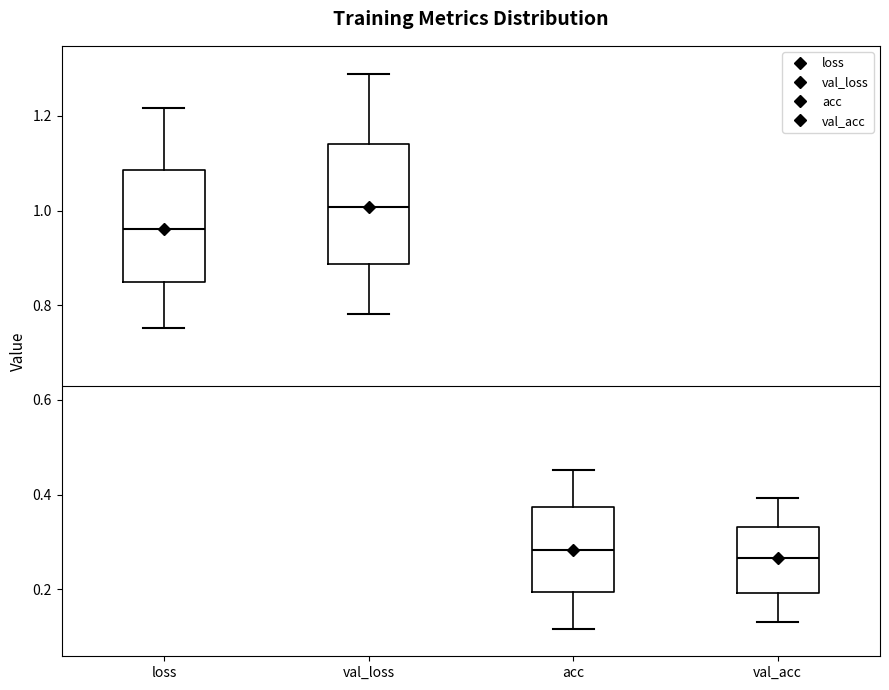

Reading left to right, read every box against the y-axis: the position of its median line, the range the box covers, and the ends of its whiskers. The values are not printed on the chart, so give them approximately, as read against the axis.

loss: median 0.96, box 0.84 to 1.08, whiskers 0.76 to 1.22
val_loss: median 1.00, box 0.88 to 1.14, whiskers 0.78 to 1.28
acc: median 0.28, box 0.20 to 0.38, whiskers 0.12 to 0.46
val_acc: median 0.26, box 0.20 to 0.34, whiskers 0.14 to 0.40